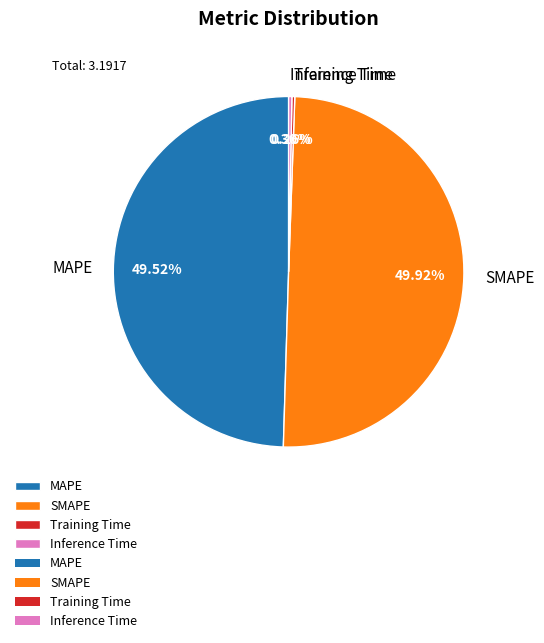

To the nearest percent, what portion does MAPE represent?

50%